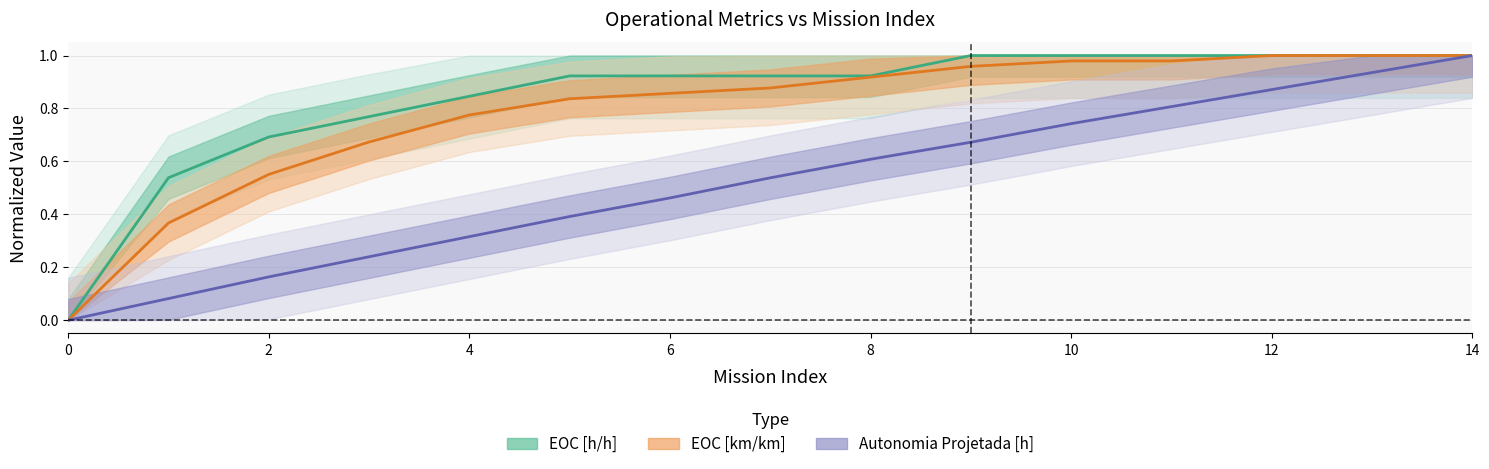

Reading left to right, extract all data points from this chart.

Autonomia Projetada [h]: 0=0.0	1=0.1	2=0.2	3=0.2	4=0.3	5=0.4	6=0.5	7=0.5	8=0.6	9=0.7	10=0.7	11=0.8	12=0.9	13=0.9	14=1.0
EOC [h/h]: 0=0.0	1=0.5	2=0.7	3=0.8	4=0.8	5=0.9	6=0.9	7=0.9	8=0.9	9=1.0	10=1.0	11=1.0	12=1.0	13=1.0	14=1.0
EOC [km/km]: 0=0.0	1=0.4	2=0.6	3=0.7	4=0.8	5=0.8	6=0.9	7=0.9	8=0.9	9=1.0	10=1.0	11=1.0	12=1.0	13=1.0	14=1.0